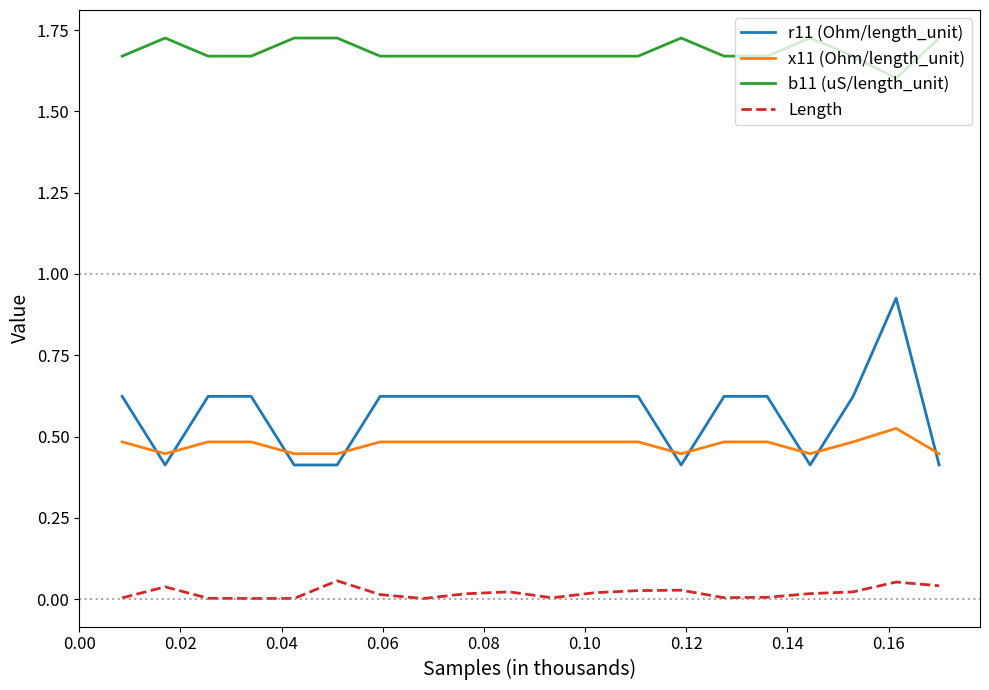

Count the number of data series in this chart.

4